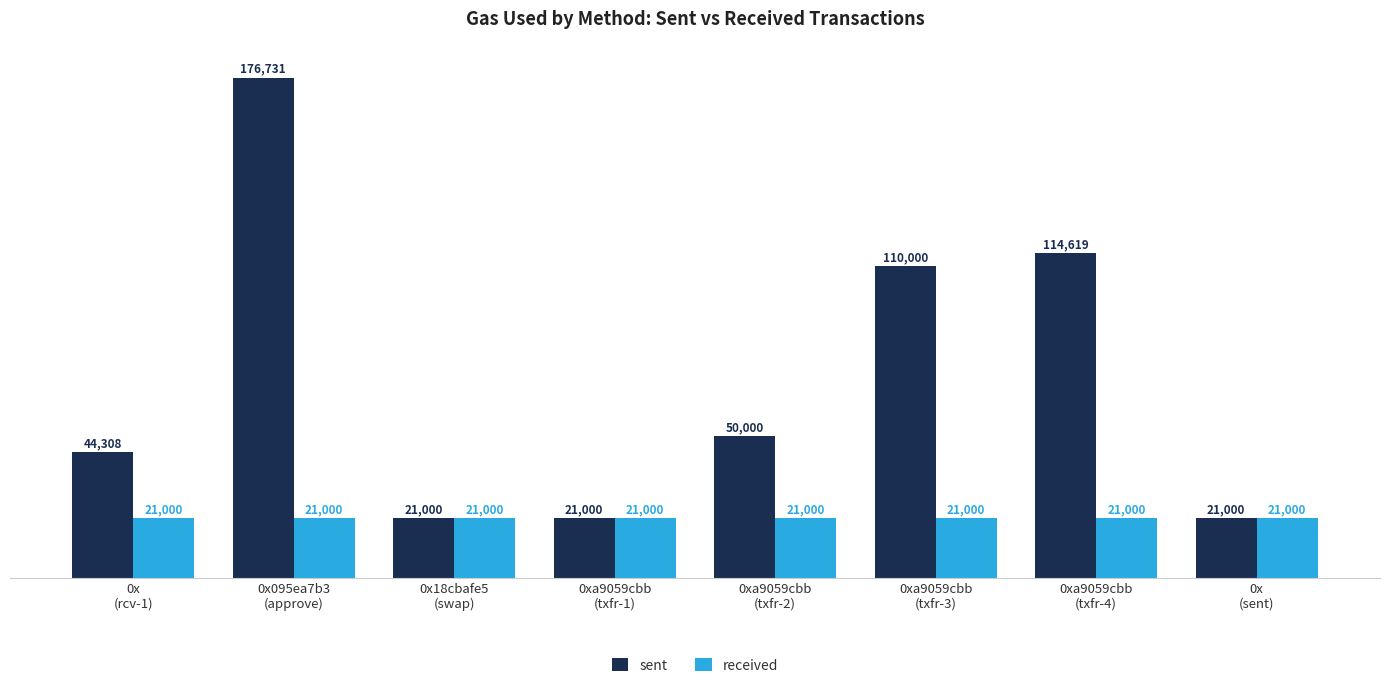

What position from the right is 0xa9059cbb
(txfr-2)?

4